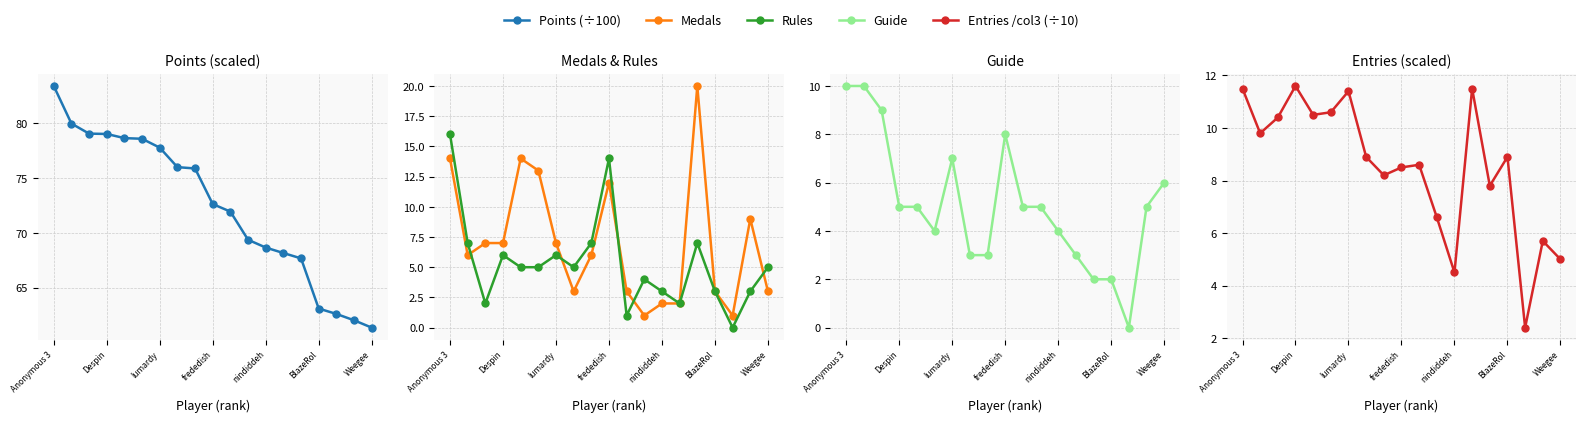

At which label does Points (÷100) reach its peak?

Anonymous 3